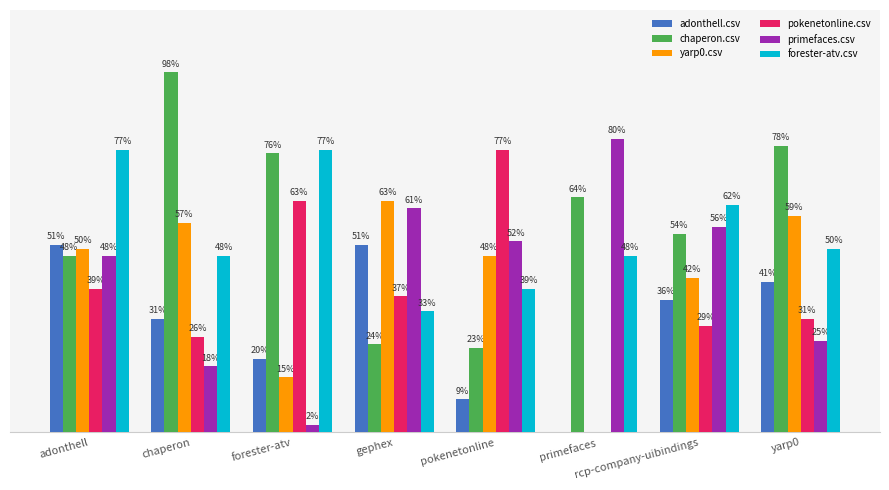

Which has a higher value, yarp0 or forester-atv?

yarp0